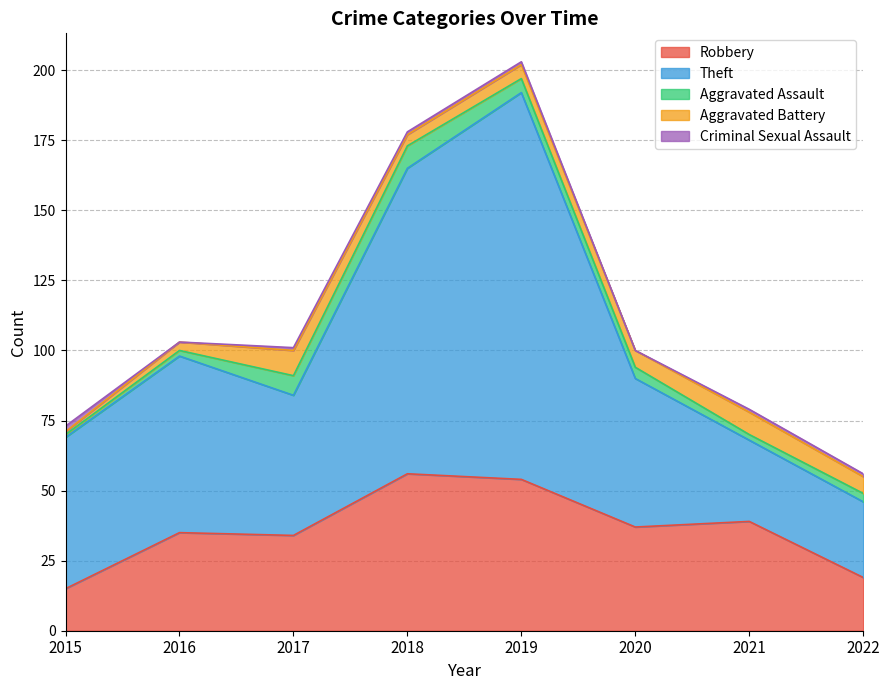

True or false: Criminal Sexual Assault has a value of 1 at 2018.

True